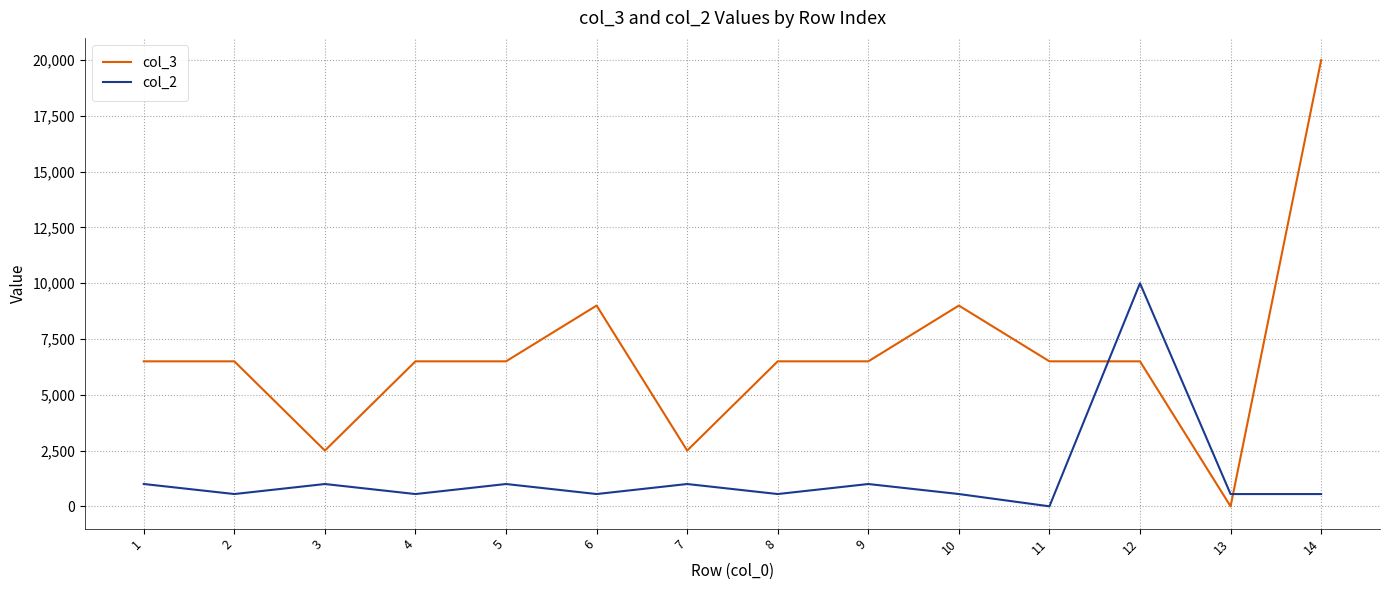

What is the difference between the highest and lowest values at 8?

5949.0